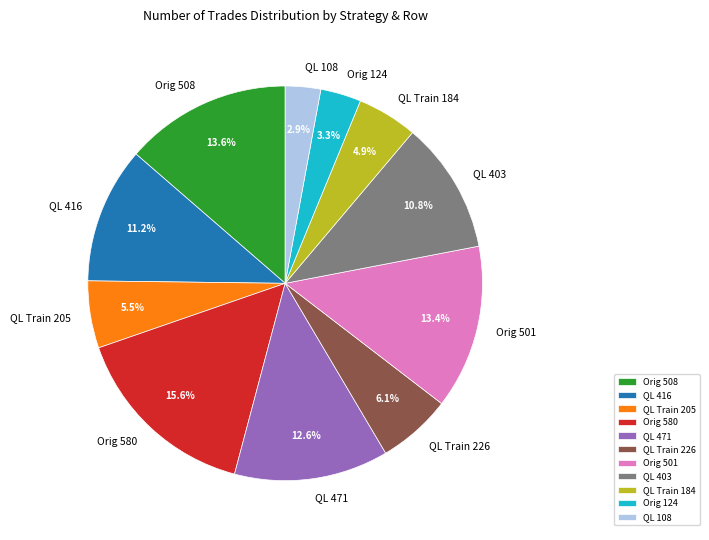

To the nearest percent, what is the average slice percentage?

9%